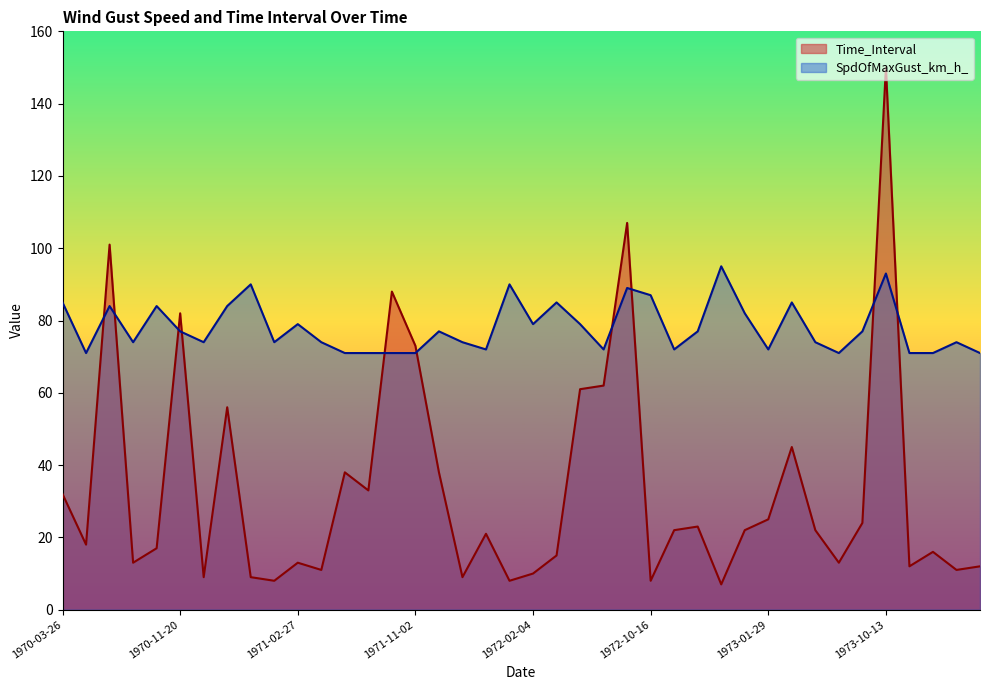

At which label is Time_Interval closest to 78?

1970-11-20